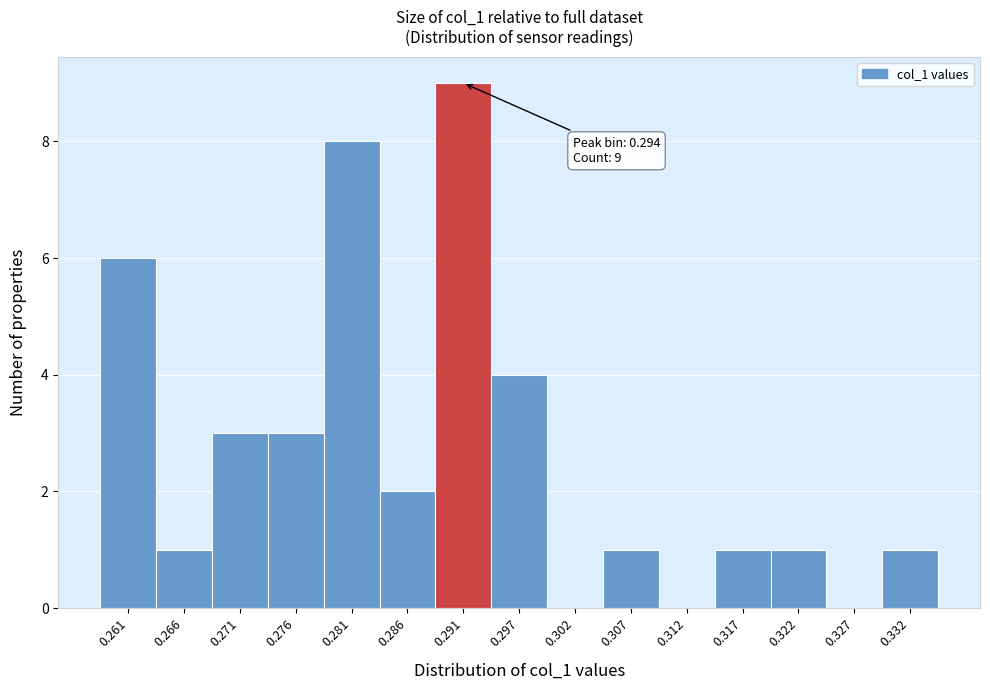

Reading right to left, extract all data points from this chart.

0.332=1	0.327=0	0.322=1	0.317=1	0.312=0	0.307=1	0.302=0	0.297=4	0.291=9	0.286=2	0.281=8	0.276=3	0.271=3	0.266=1	0.261=6